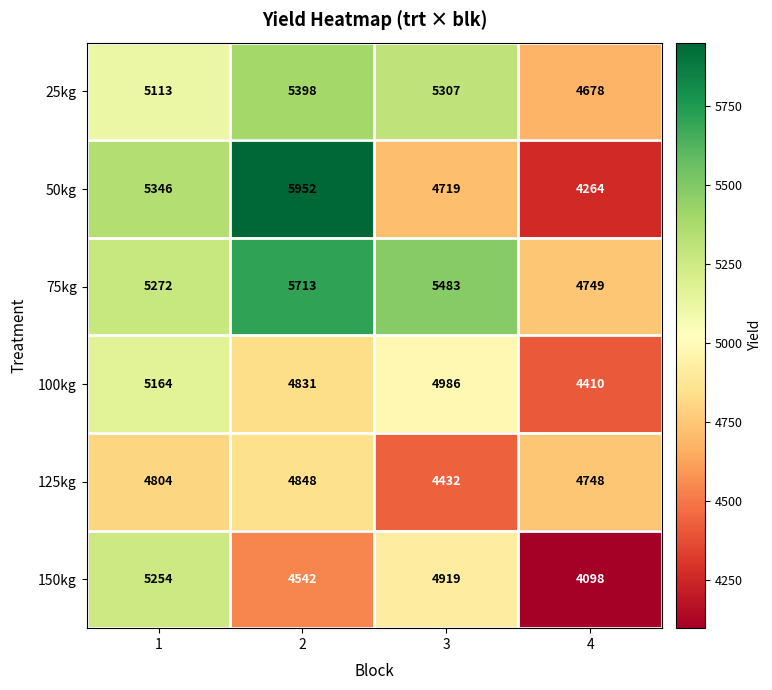

What is the difference between the highest and lowest values at 4?

651